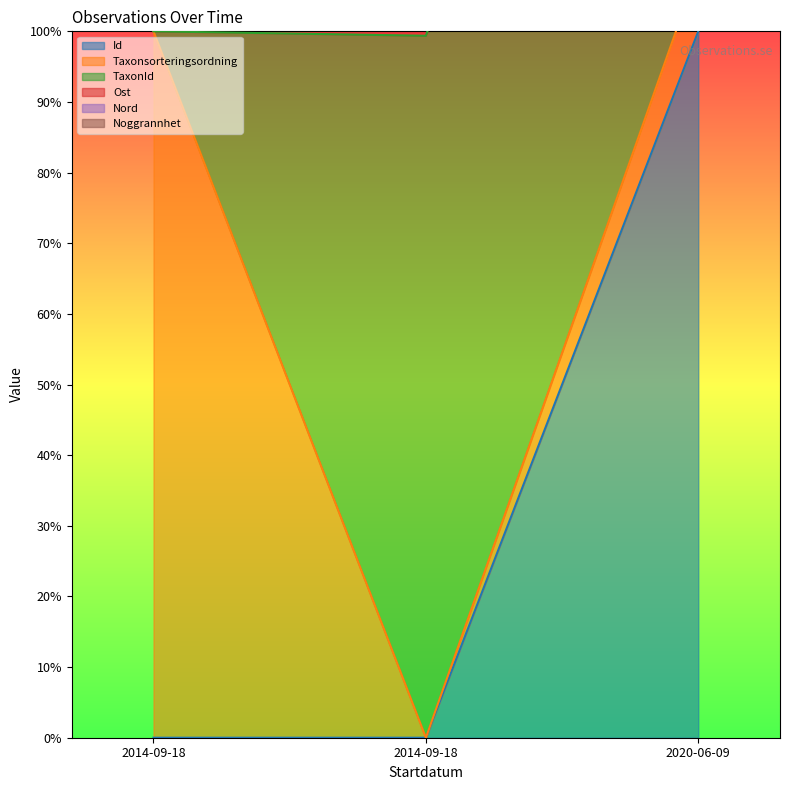

The Id series shows 0.0 at 2014-09-18. True or false?

True